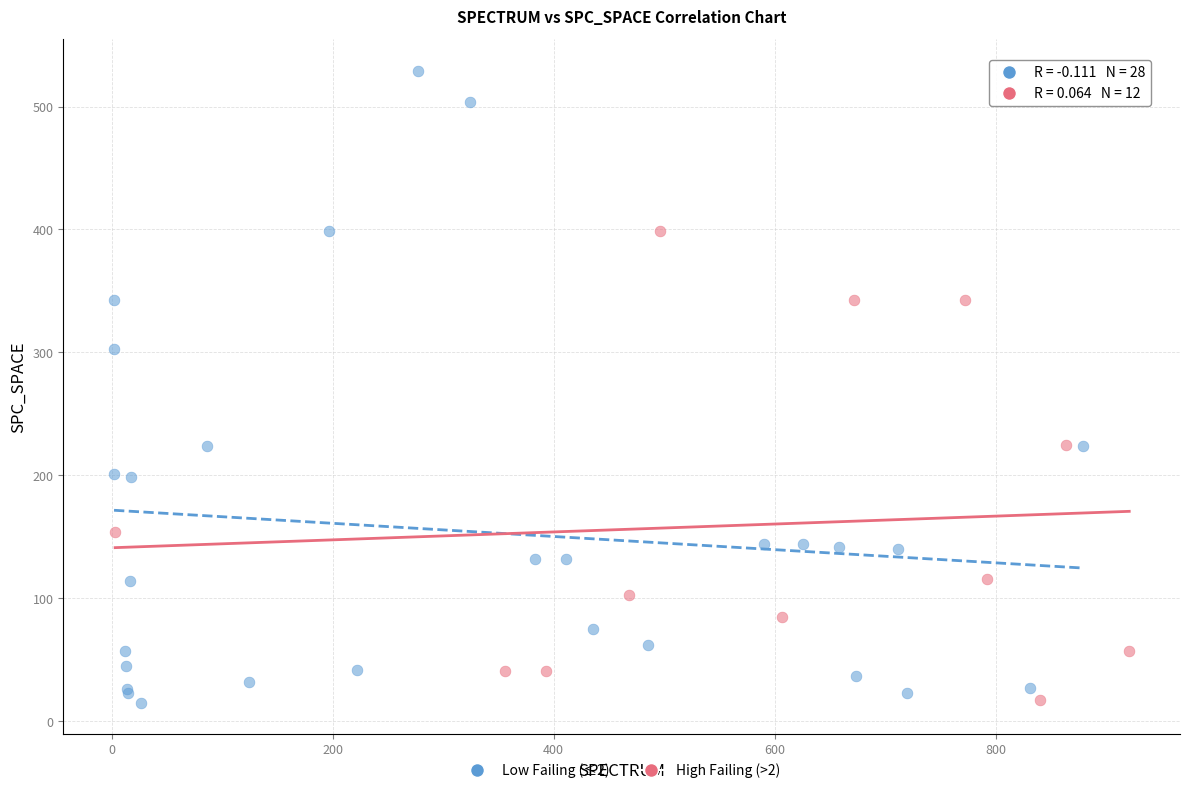

Which series has the largest Y range (max minus min)?

Low Failing (≤2)